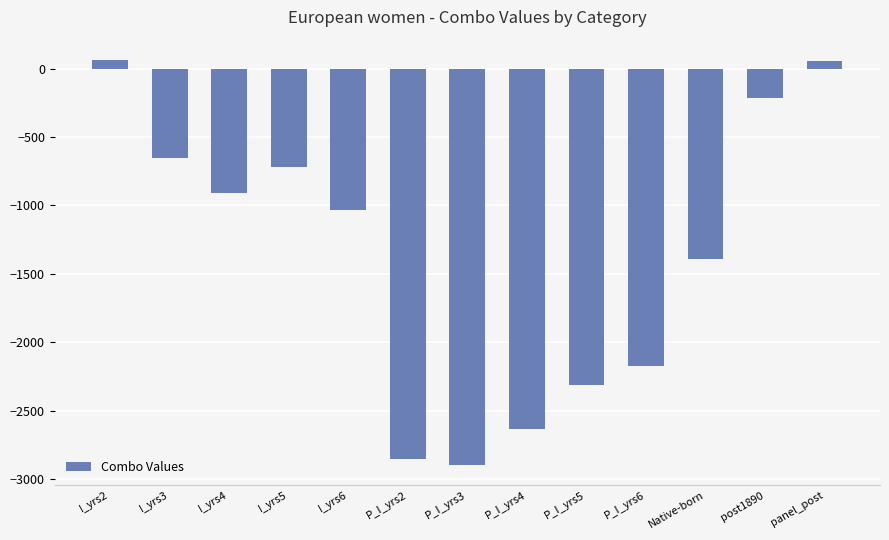

Are the bars grouped side by side (vs. stacked)?

No